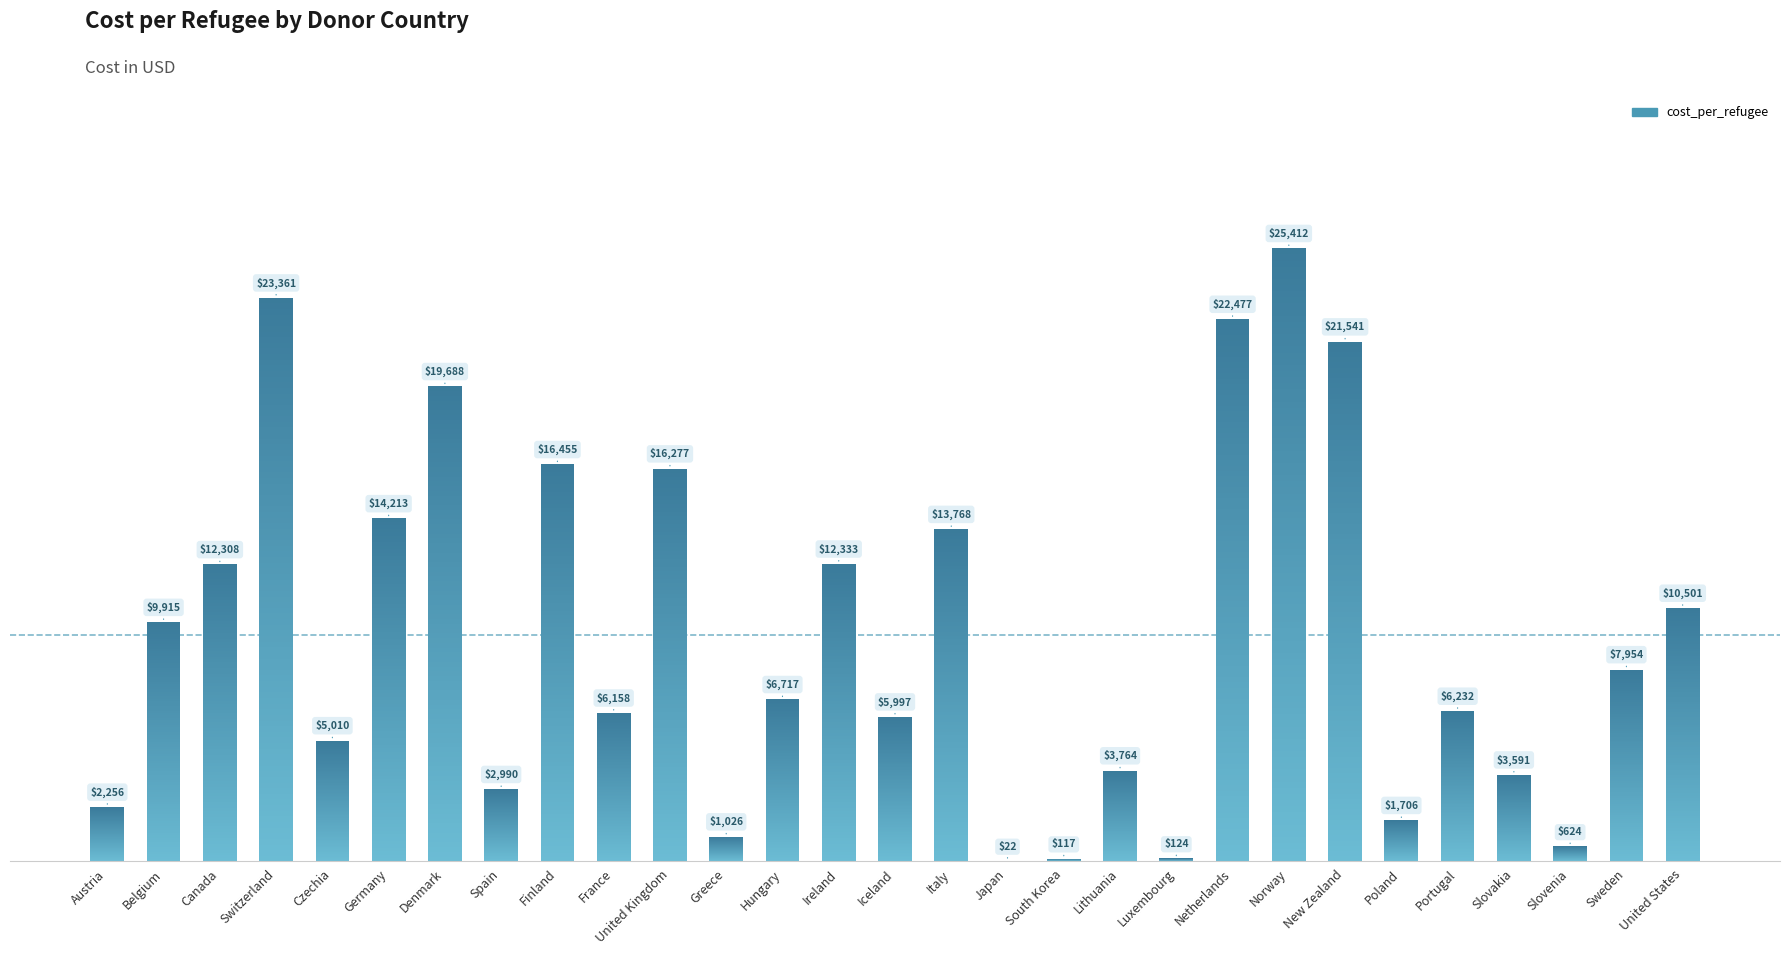

Which label corresponds to the smallest value in the chart?

Japan